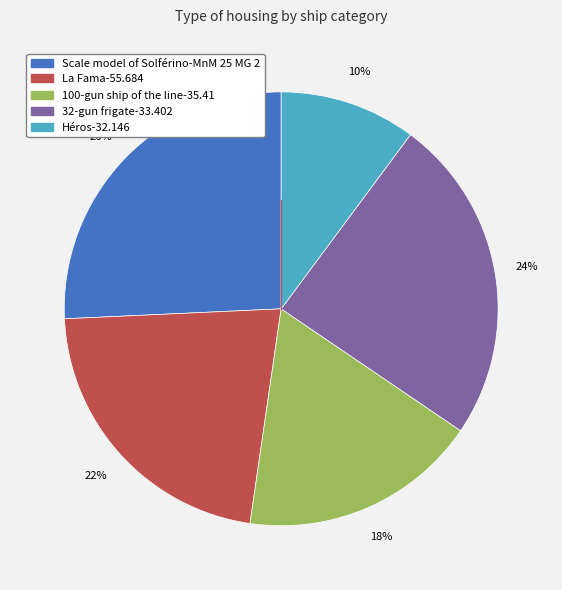

Rank the categories by value from lowest to highest.

Héros-32.146, 100-gun ship of the line-35.41, La Fama-55.684, 32-gun frigate-33.402, Scale model of Solférino-MnM 25 MG 2